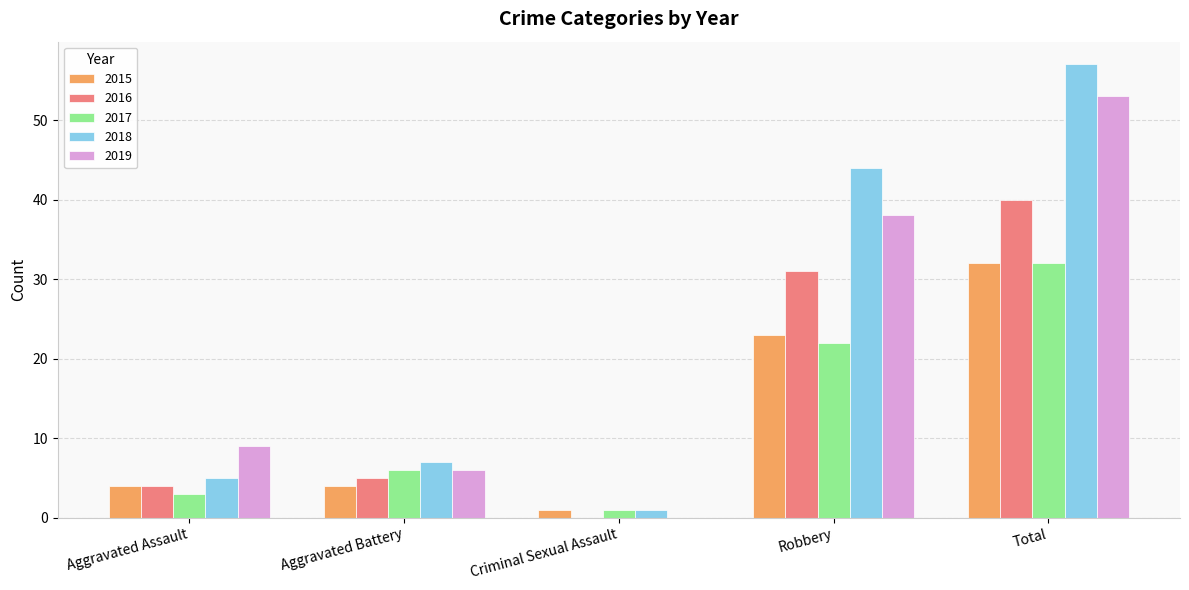

Is the value of 2018 at Total greater than the value of 2015 at Criminal Sexual Assault?

Yes